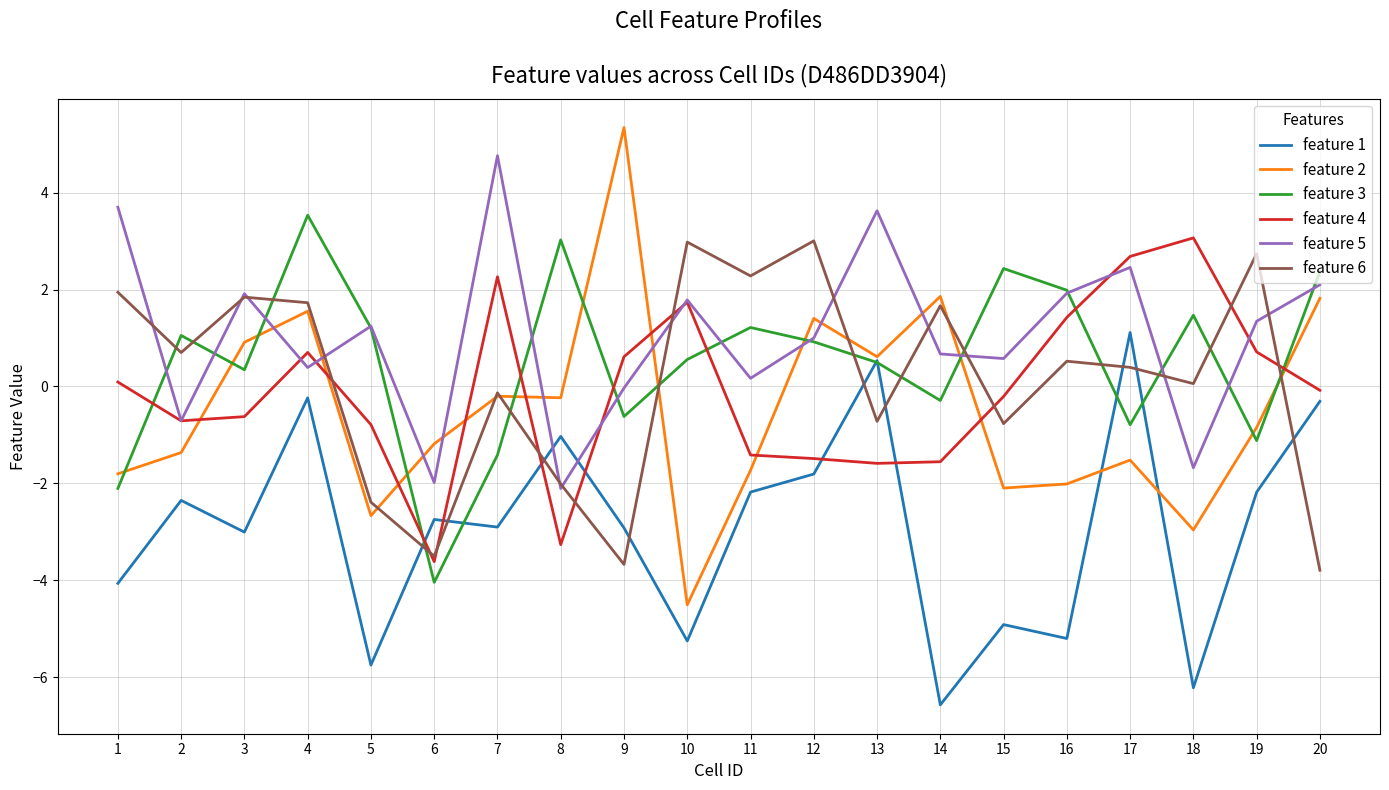

How many lines are shown in the chart?

6